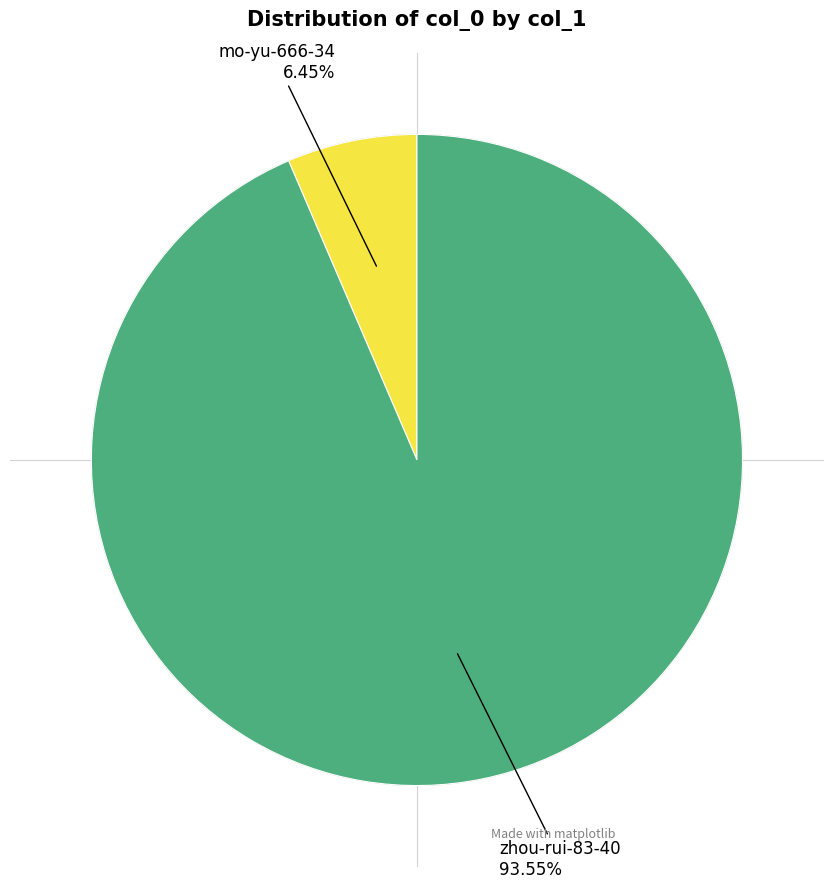

Count the number of slices in the pie.

2